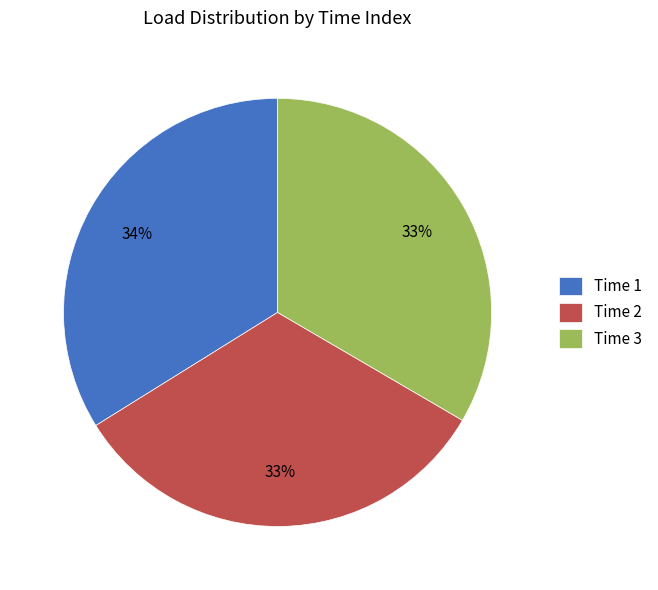

What percentage is the Time 3 slice, to the nearest percent?

33%